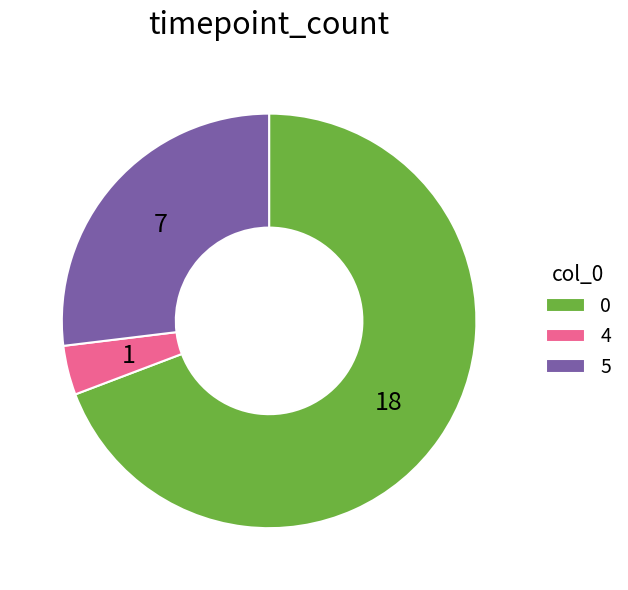

Is there any slice that represents more than half of the pie?

Yes